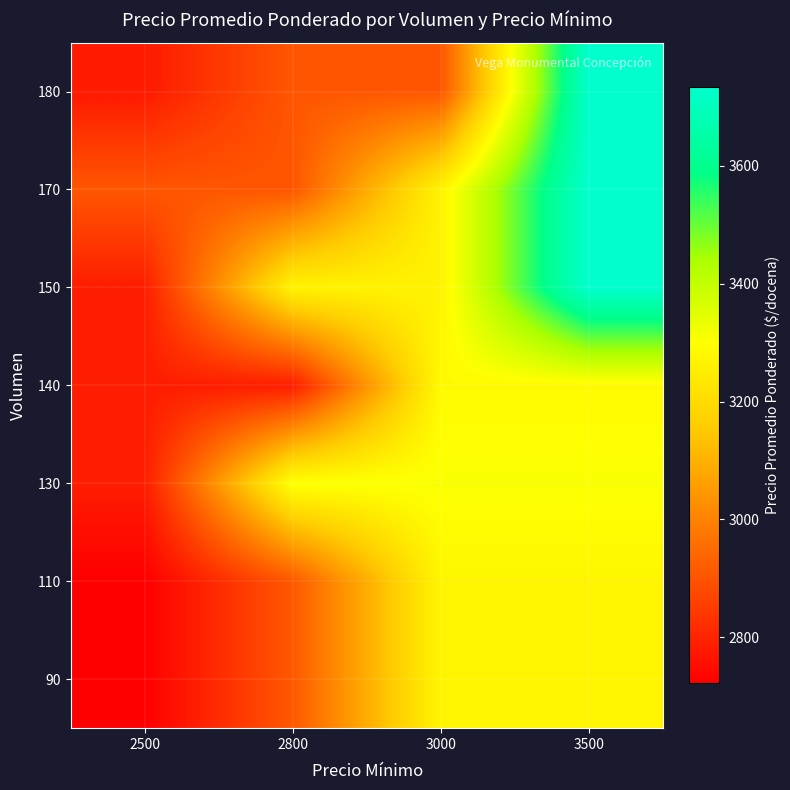

At which category does the chart reach its minimum across all series?

2500